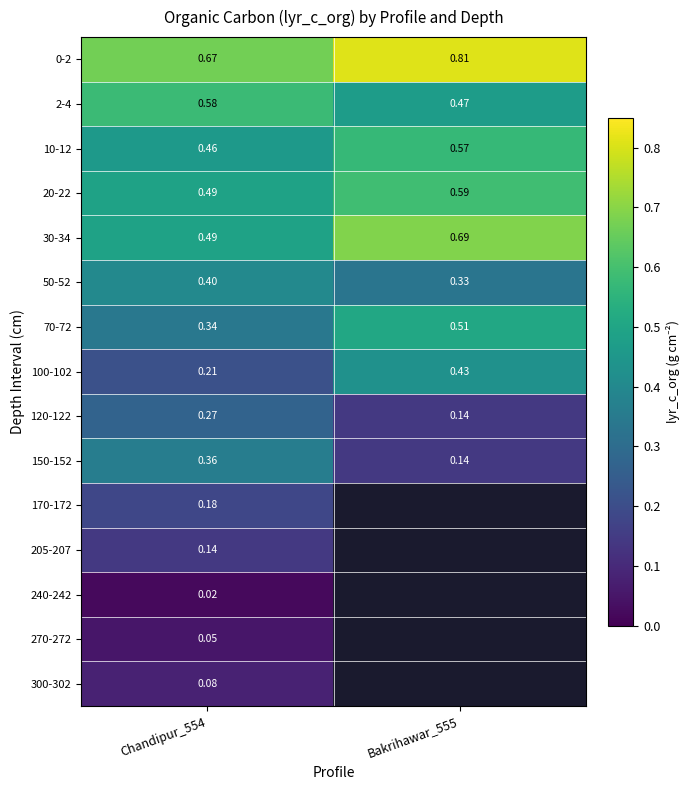

Which has a higher value, Bakrihawar_555 or Chandipur_554?

Bakrihawar_555